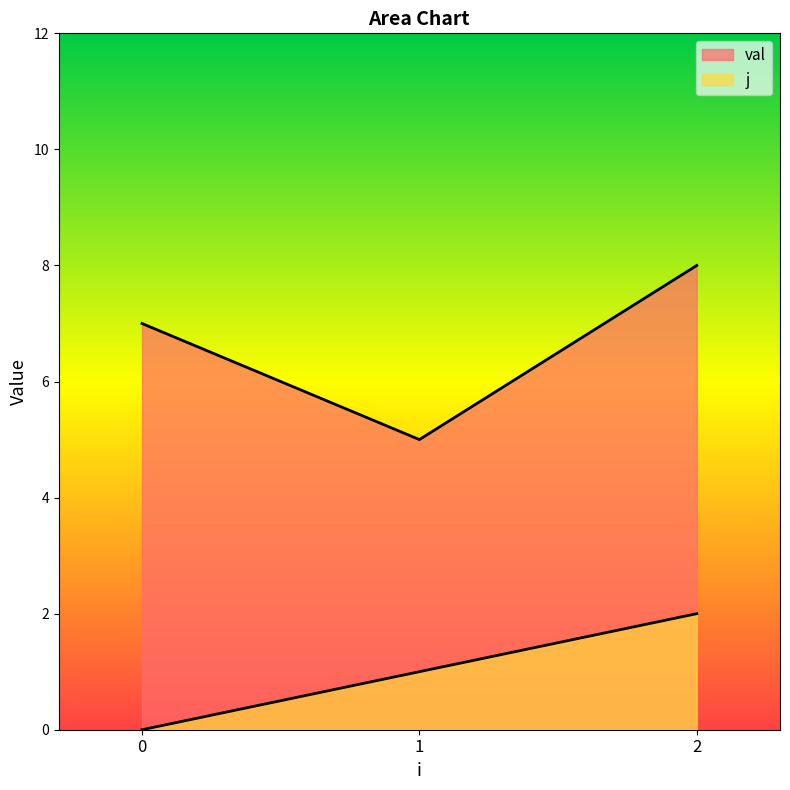

Where is j nearest to the value 1?

1